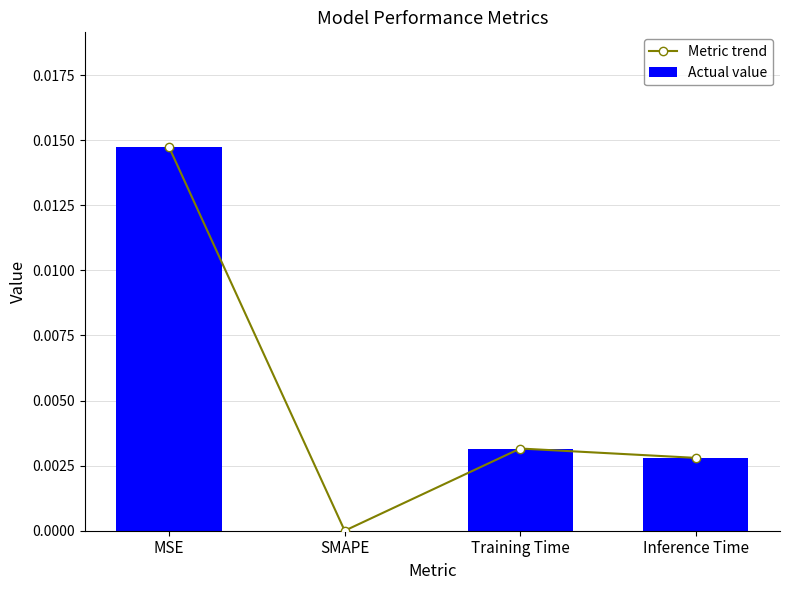

The value of Metric trend at Inference Time is 0.0. True or false?

True